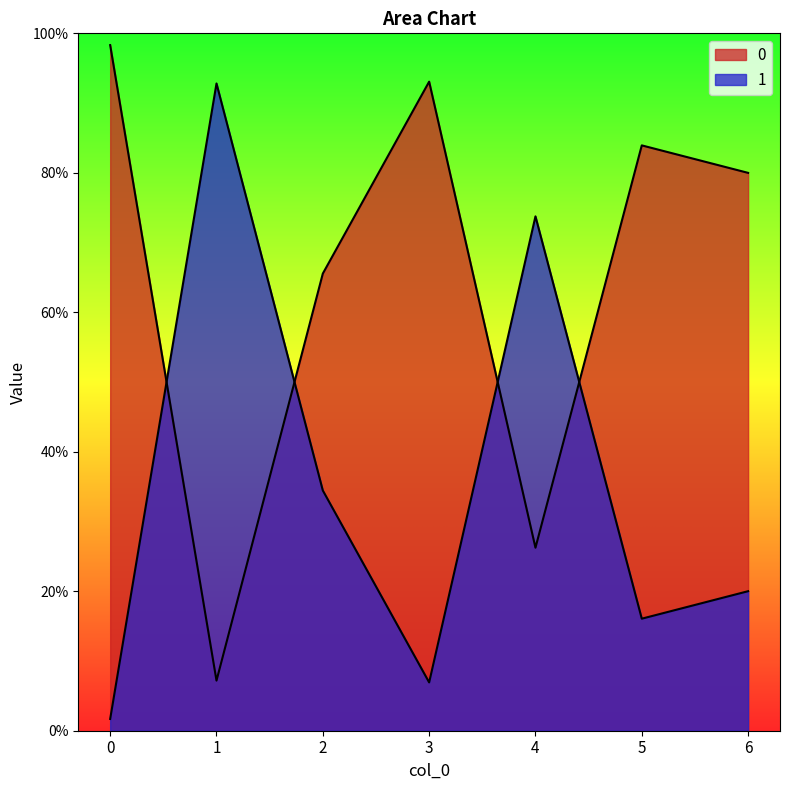

The 0 series shows 0.9 at 3. True or false?

True